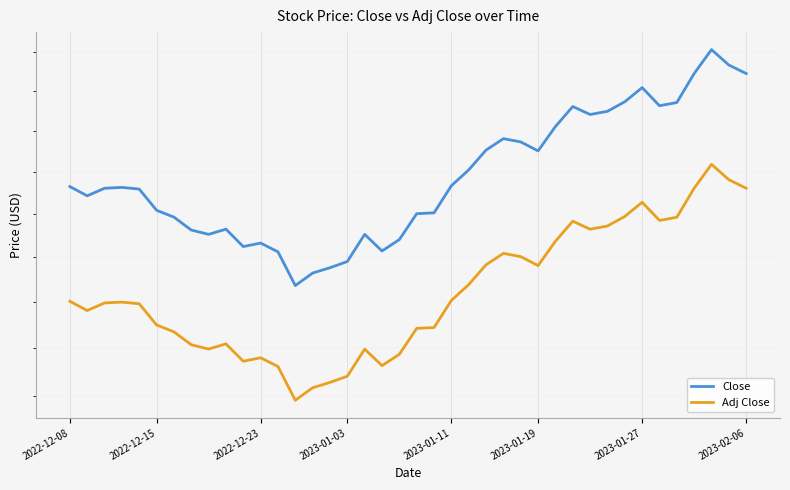

Is the value of Close at 2023-02-06 greater than the value of Adj Close at 2022-12-23?

Yes